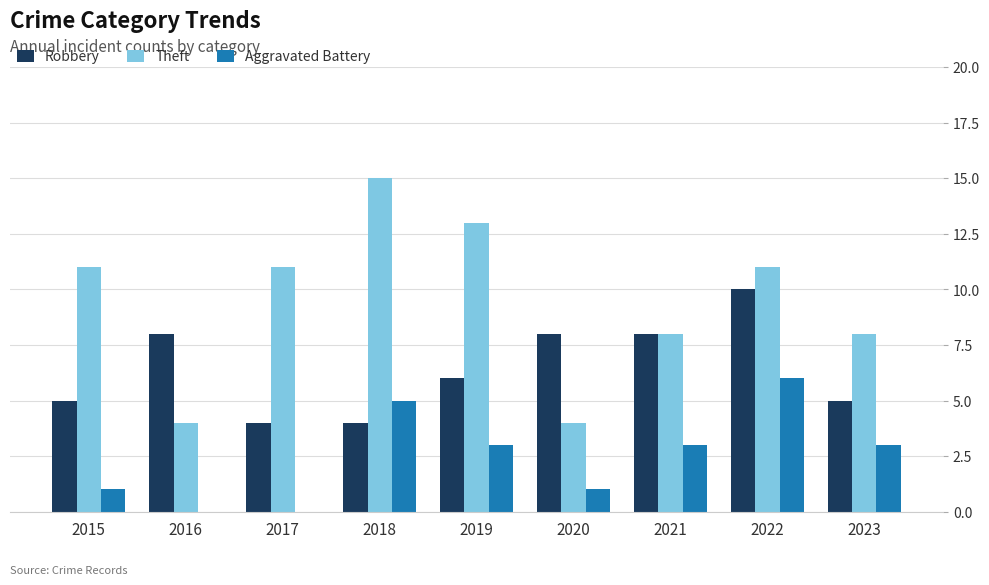

At which label does Aggravated Battery reach its peak?

2022